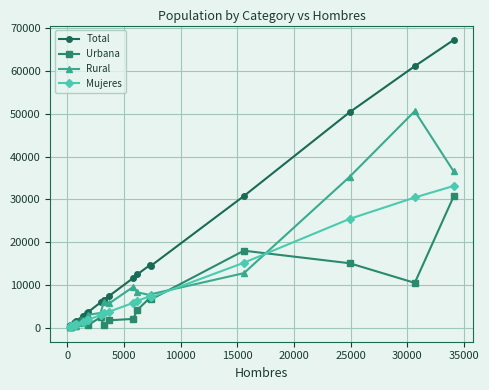

What is the smallest value displayed?

107